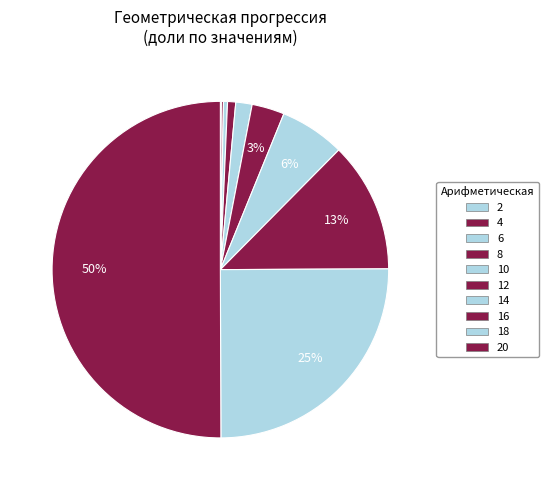

How many slices are in this pie chart?

10